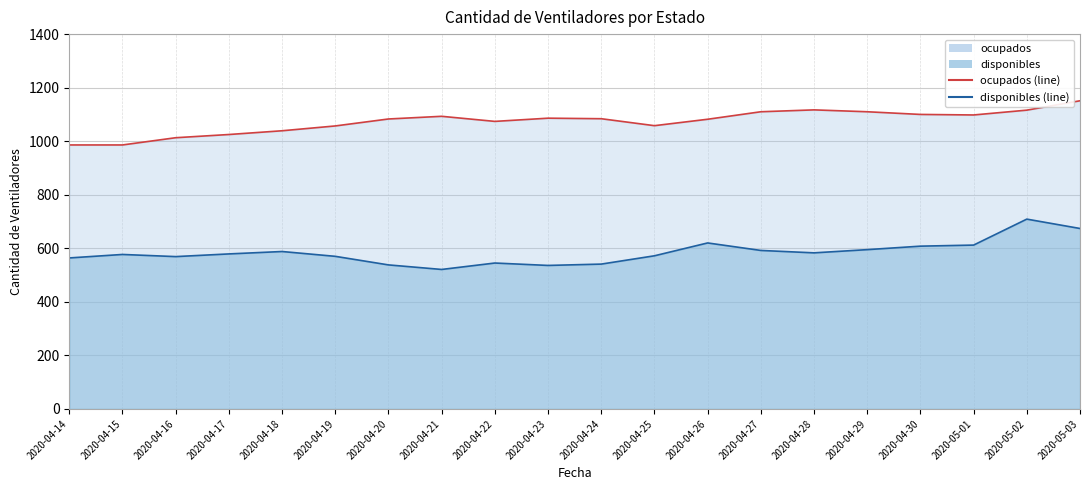

List the labels in order of ocupados value, smallest first.

2020-04-14, 2020-04-15, 2020-04-16, 2020-04-17, 2020-04-18, 2020-04-19, 2020-04-25, 2020-04-22, 2020-04-26, 2020-04-20, 2020-04-24, 2020-04-23, 2020-04-21, 2020-05-01, 2020-04-30, 2020-04-27, 2020-04-29, 2020-05-02, 2020-04-28, 2020-05-03